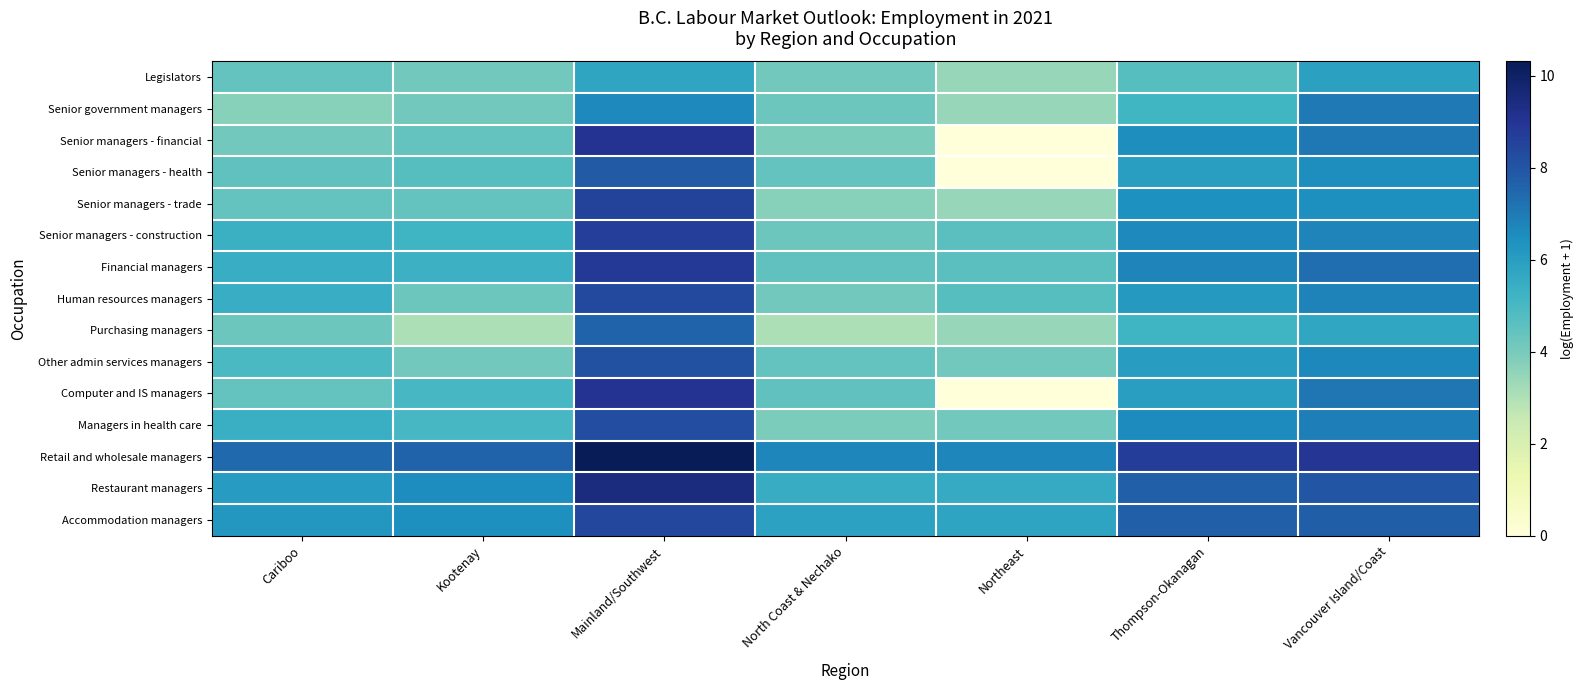

Reading left to right, what are all the values shown in this chart?

Legislators: Cariboo=4.4	Kootenay=4.1	Mainland/Southwest=5.7	North Coast & Nechako=4.1	Northeast=3.4	Thompson-Okanagan=4.7	Vancouver Island/Coast=5.9
Senior government managers: Cariboo=3.7	Kootenay=4.1	Mainland/Southwest=6.6	North Coast & Nechako=4.3	Northeast=3.4	Thompson-Okanagan=5.1	Vancouver Island/Coast=7.0
Senior managers - financial: Cariboo=4.1	Kootenay=4.4	Mainland/Southwest=9.1	North Coast & Nechako=3.9	Northeast=0.0	Thompson-Okanagan=6.5	Vancouver Island/Coast=7.1
Senior managers - health: Cariboo=4.5	Kootenay=4.7	Mainland/Southwest=7.9	North Coast & Nechako=4.4	Northeast=0.0	Thompson-Okanagan=6.0	Vancouver Island/Coast=6.5
Senior managers - trade: Cariboo=4.4	Kootenay=4.4	Mainland/Southwest=8.5	North Coast & Nechako=3.7	Northeast=3.4	Thompson-Okanagan=6.4	Vancouver Island/Coast=6.4
Senior managers - construction: Cariboo=5.4	Kootenay=5.2	Mainland/Southwest=8.7	North Coast & Nechako=4.3	Northeast=4.6	Thompson-Okanagan=6.6	Vancouver Island/Coast=6.7
Financial managers: Cariboo=5.4	Kootenay=5.3	Mainland/Southwest=8.8	North Coast & Nechako=4.5	Northeast=4.6	Thompson-Okanagan=6.7	Vancouver Island/Coast=7.3
Human resources managers: Cariboo=5.4	Kootenay=4.3	Mainland/Southwest=8.4	North Coast & Nechako=4.1	Northeast=4.7	Thompson-Okanagan=6.2	Vancouver Island/Coast=6.8
Purchasing managers: Cariboo=4.3	Kootenay=3.0	Mainland/Southwest=7.6	North Coast & Nechako=3.0	Northeast=3.4	Thompson-Okanagan=5.2	Vancouver Island/Coast=5.7
Other admin services managers: Cariboo=4.9	Kootenay=4.1	Mainland/Southwest=8.1	North Coast & Nechako=4.4	Northeast=4.1	Thompson-Okanagan=6.0	Vancouver Island/Coast=6.7
Computer and IS managers: Cariboo=4.4	Kootenay=5.0	Mainland/Southwest=9.1	North Coast & Nechako=4.5	Northeast=0.0	Thompson-Okanagan=6.0	Vancouver Island/Coast=7.1
Managers in health care: Cariboo=5.4	Kootenay=5.0	Mainland/Southwest=8.2	North Coast & Nechako=3.9	Northeast=4.1	Thompson-Okanagan=6.6	Vancouver Island/Coast=6.9
Retail and wholesale managers: Cariboo=7.4	Kootenay=7.6	Mainland/Southwest=10.3	North Coast & Nechako=6.7	Northeast=6.7	Thompson-Okanagan=8.7	Vancouver Island/Coast=9.0
Restaurant managers: Cariboo=6.1	Kootenay=6.6	Mainland/Southwest=9.4	North Coast & Nechako=5.5	Northeast=5.5	Thompson-Okanagan=7.7	Vancouver Island/Coast=8.0
Accommodation managers: Cariboo=6.2	Kootenay=6.5	Mainland/Southwest=8.4	North Coast & Nechako=5.9	Northeast=5.8	Thompson-Okanagan=7.7	Vancouver Island/Coast=7.7